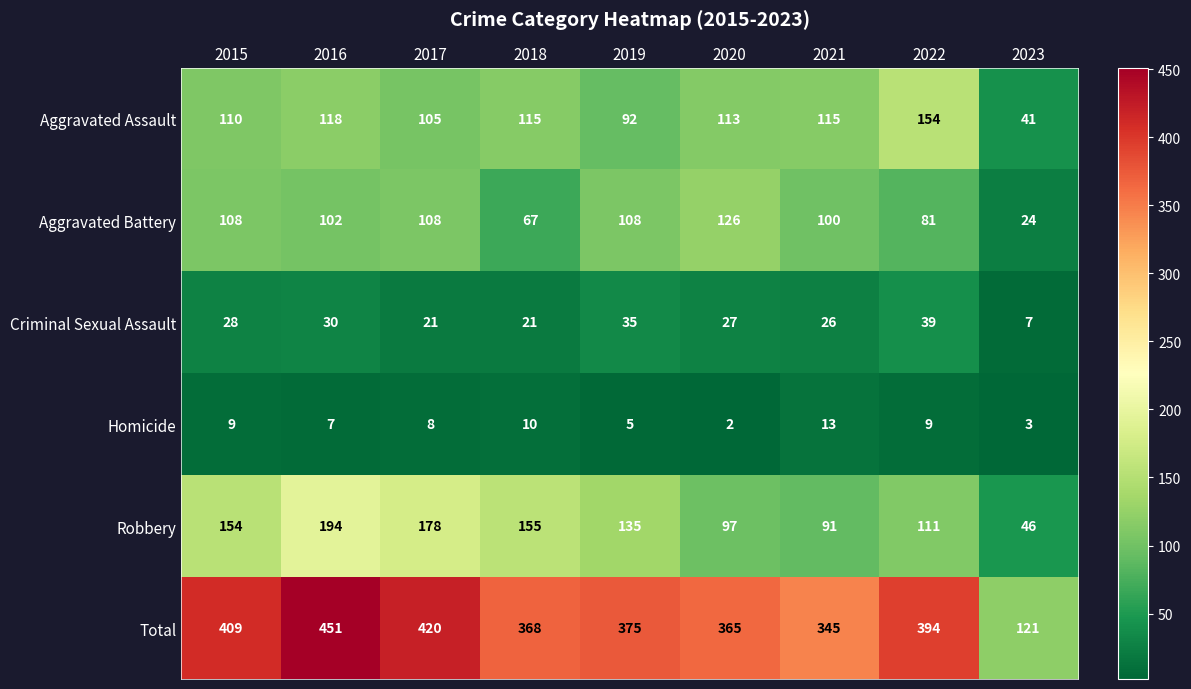

What is the total value across all series at 2017?

840